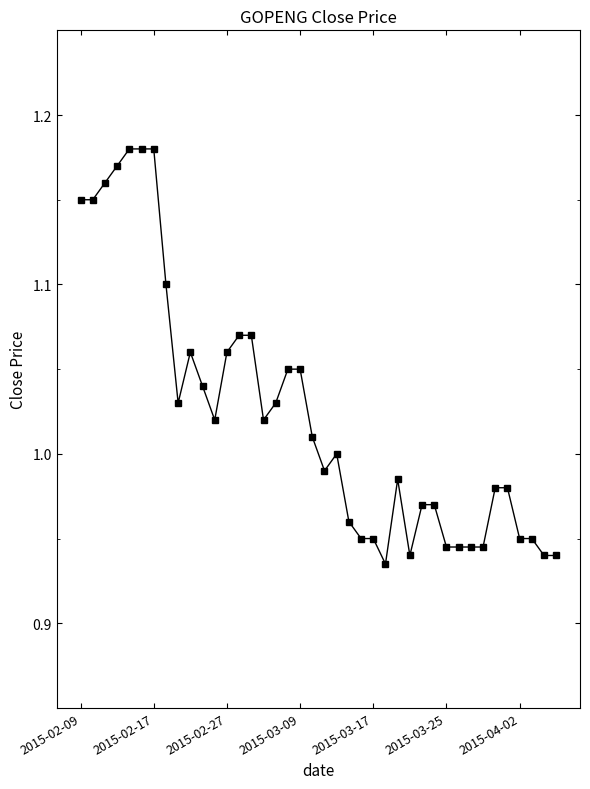

True or false: there are more than 2 points higher than both neighbors.

True